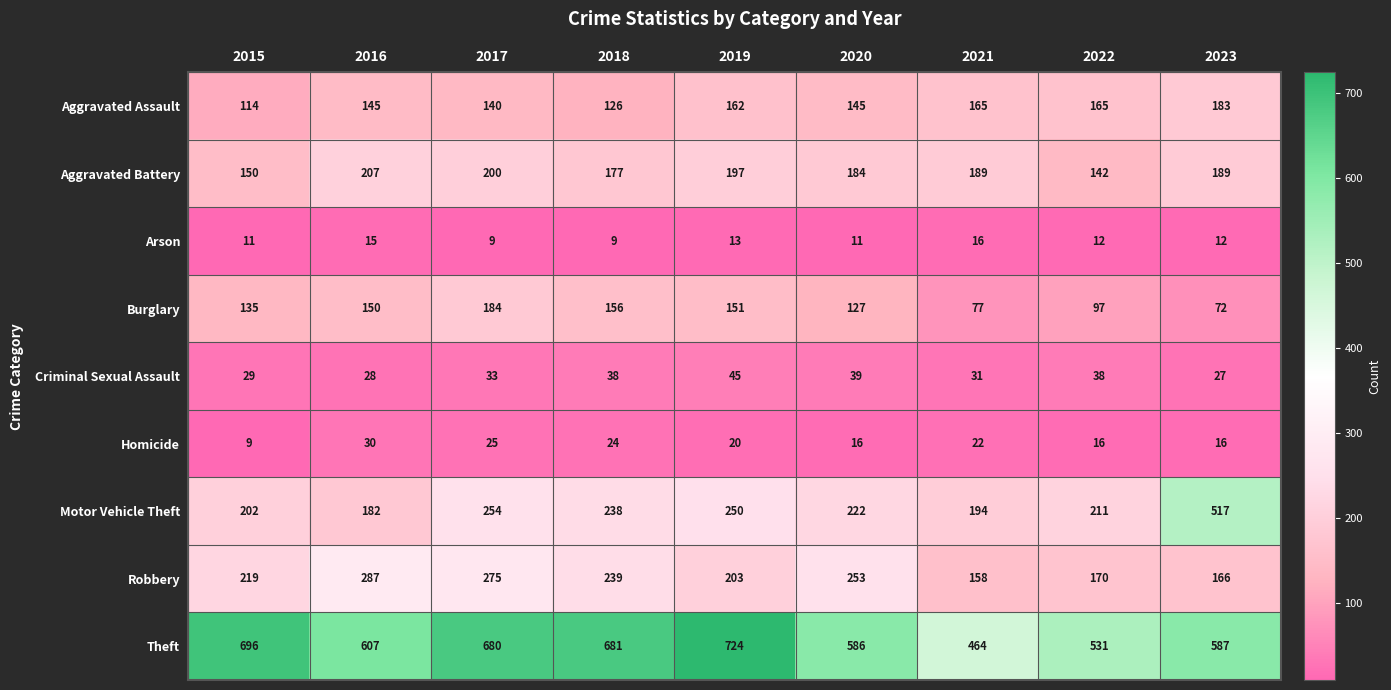

At which category is the sum across all series the highest?

2017